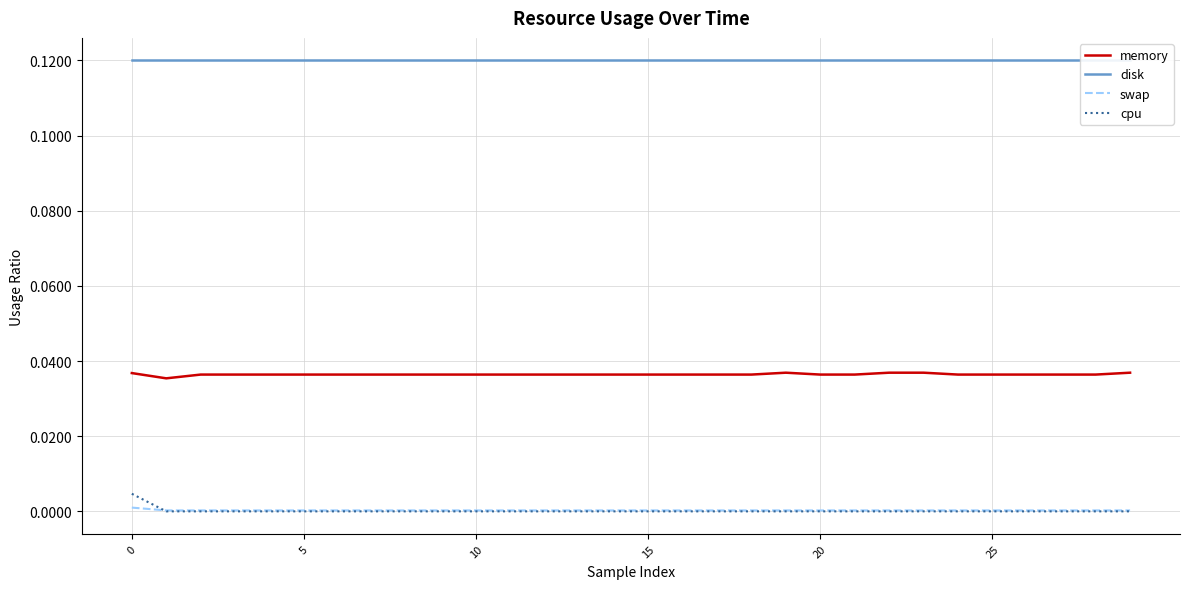

True or false: memory and swap cross at least once.

False